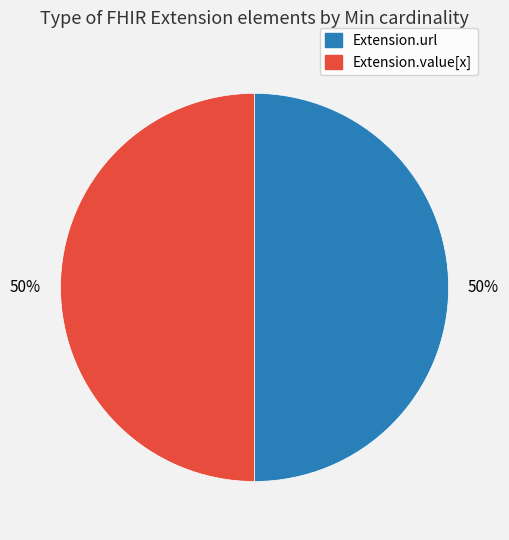

To the nearest percent, what is the average slice percentage?

50%